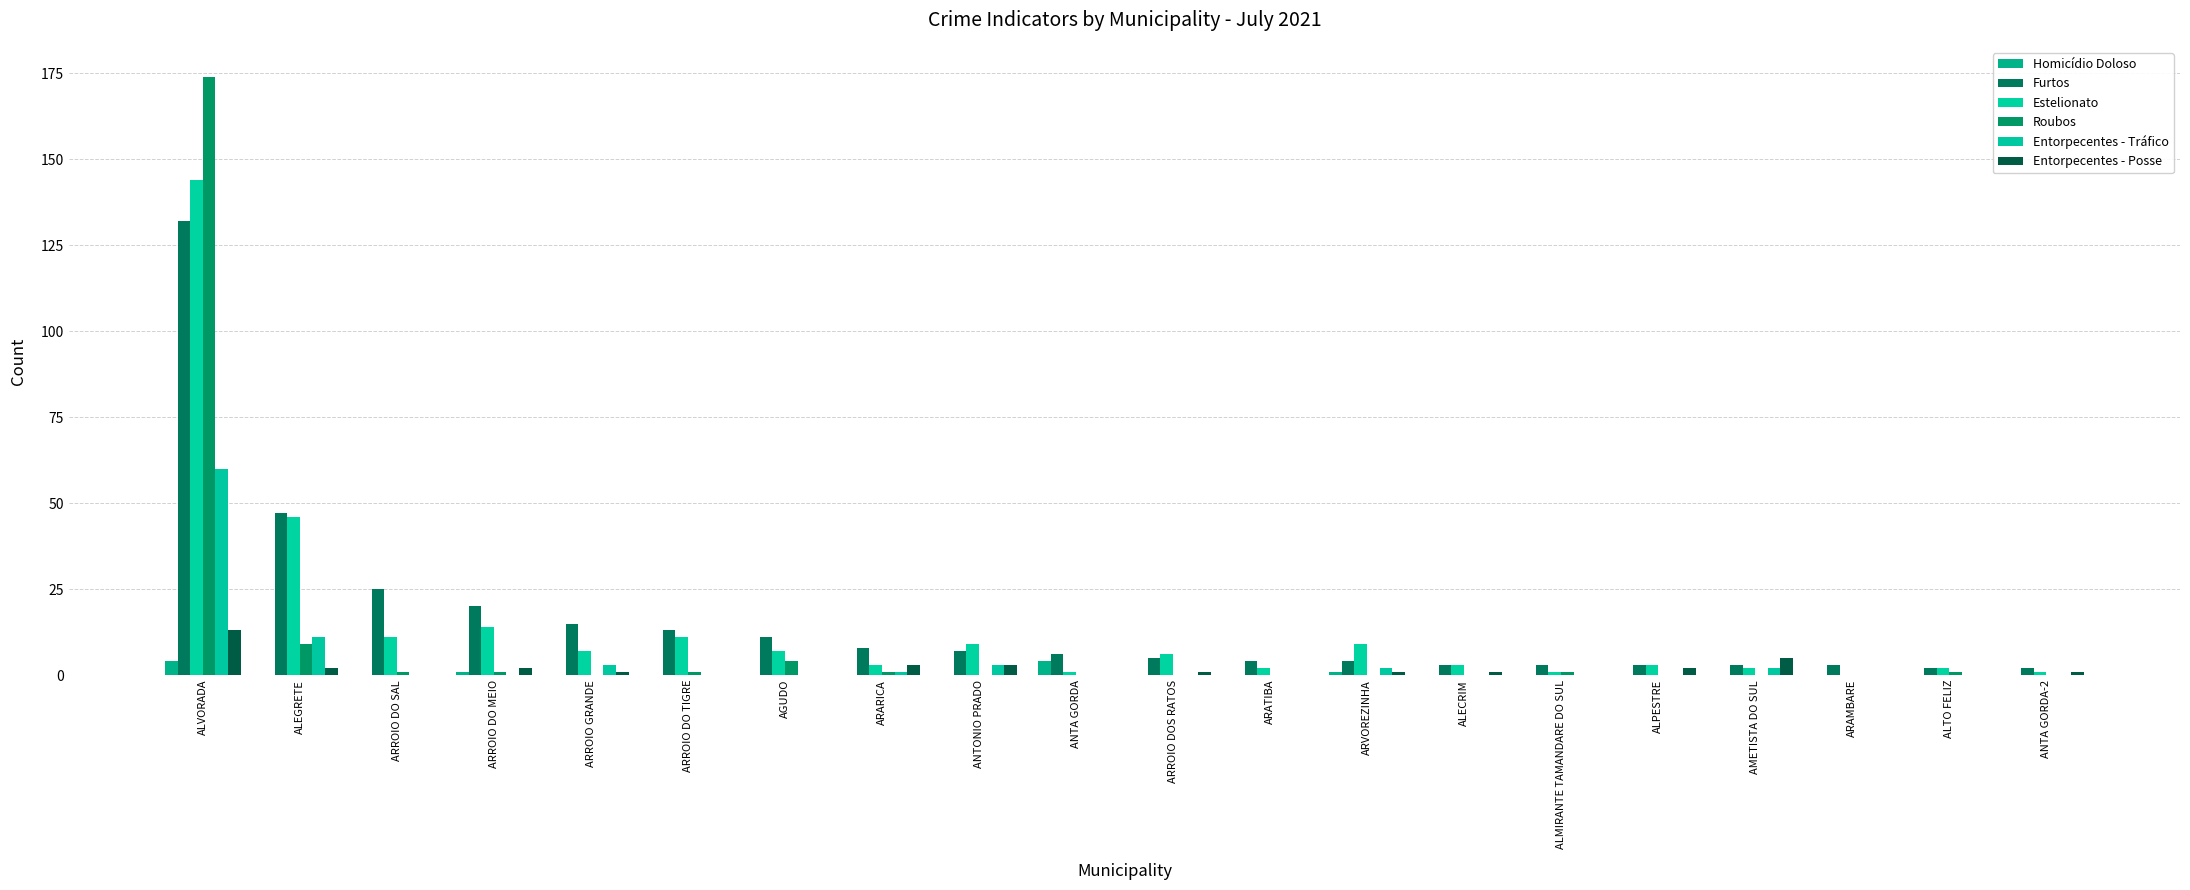

What position from the right is ALPESTRE?

5